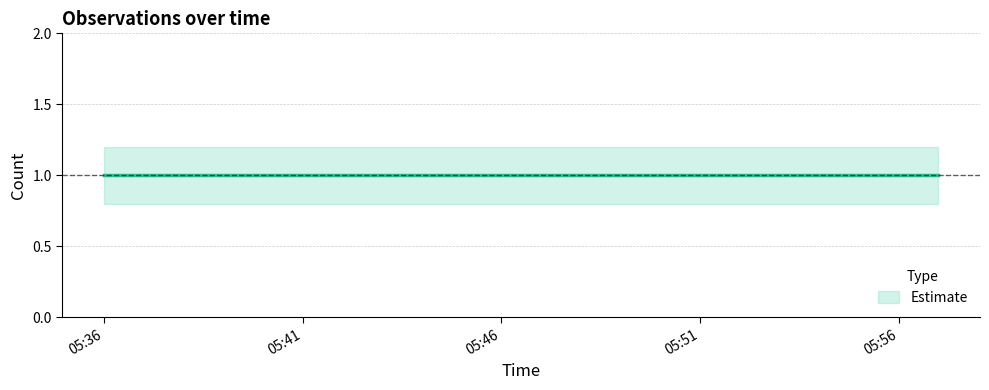

Which category has the lowest value in the Estimate lower series?

2019-09-17 05:36:00